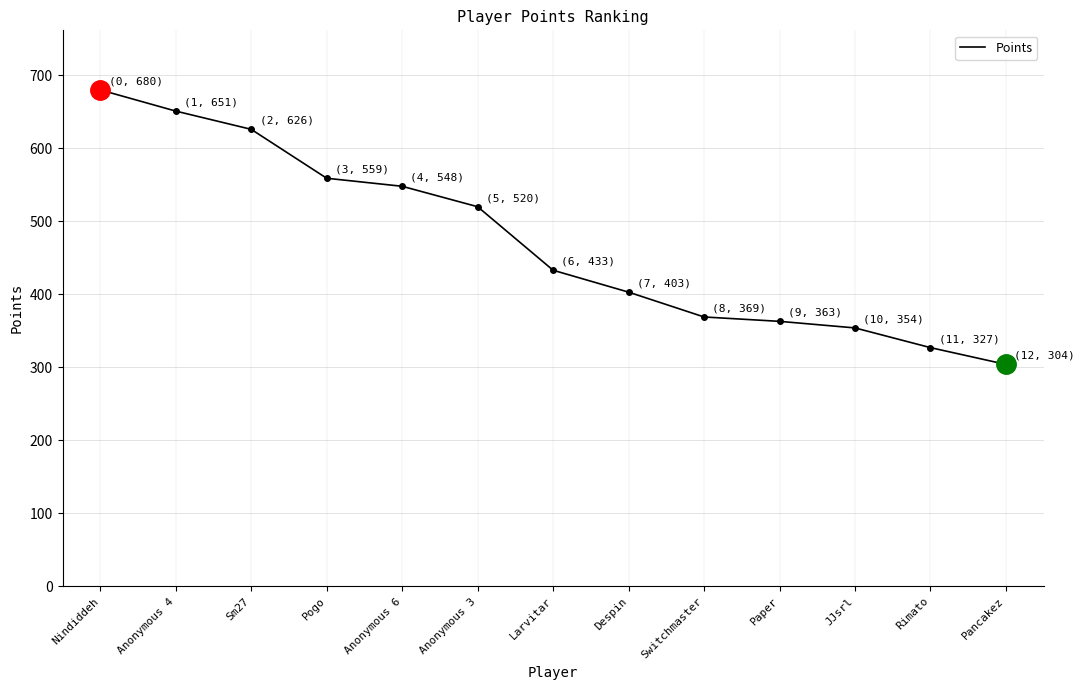

Approximately how many times larger is the value at Anonymous 6 compared to Anonymous 4?

0.8